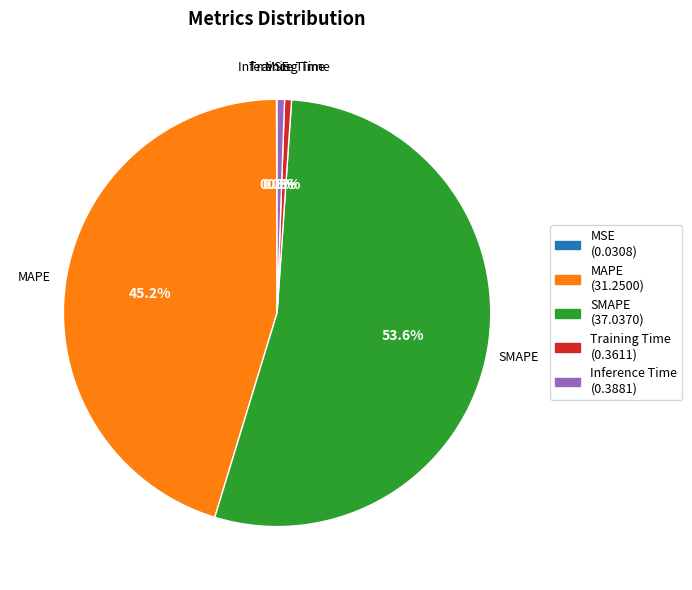

Approximately how many times larger is the value at MAPE compared to SMAPE?

0.8